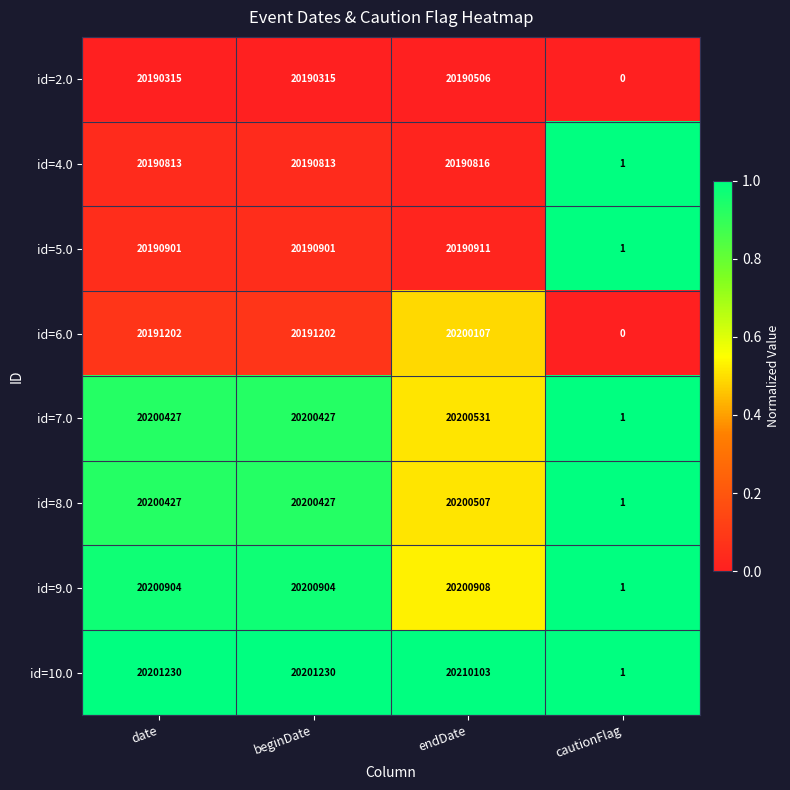

What is the approximate value of id=8.0 at date, to the nearest 100?

20200400